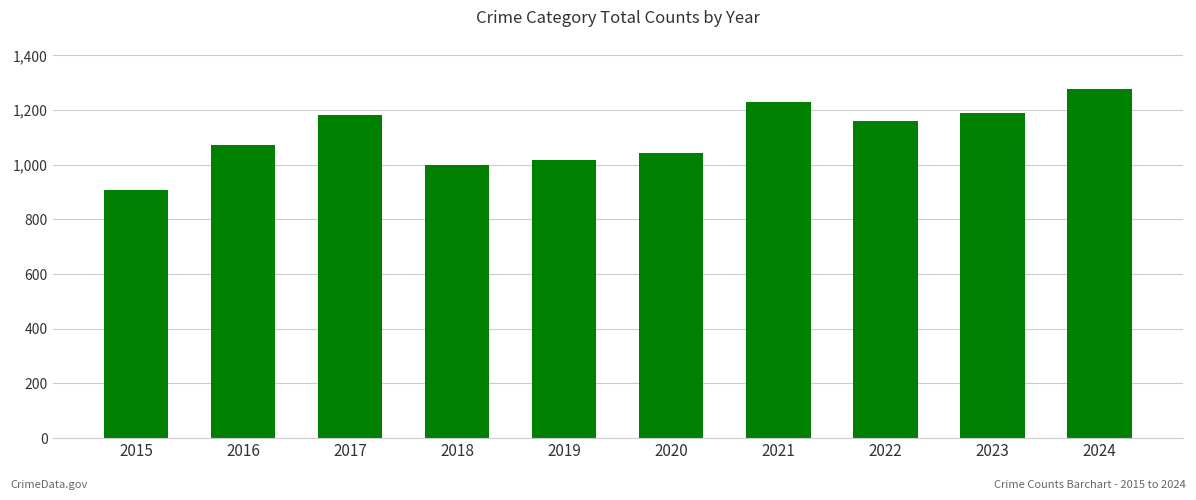

Between 2022 and 2015, which is larger?

2022